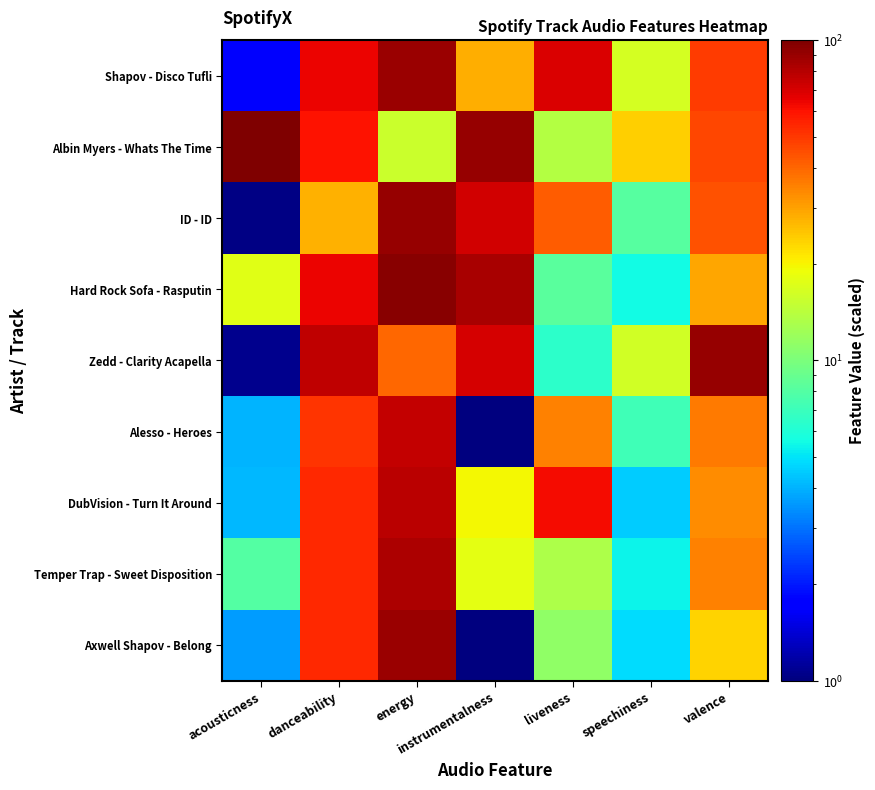

How many distinct data groups are displayed?

9